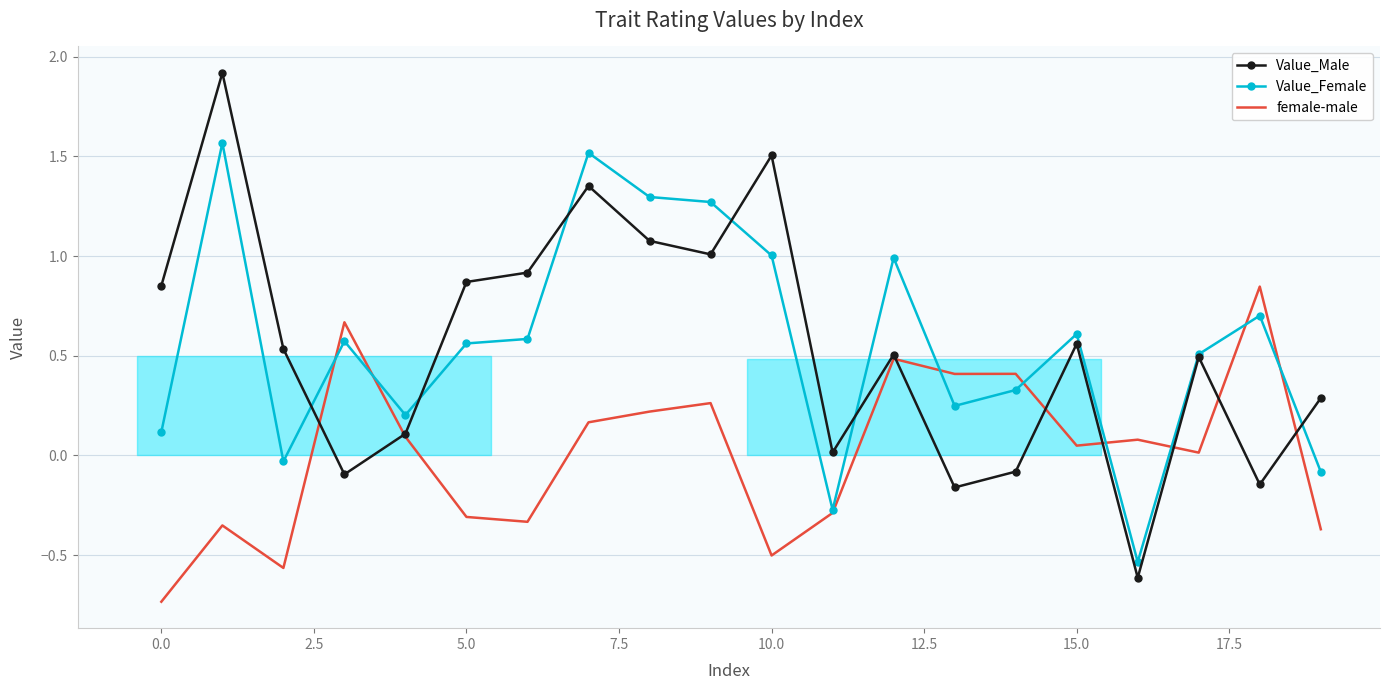

What is the greatest value displayed?

1.9